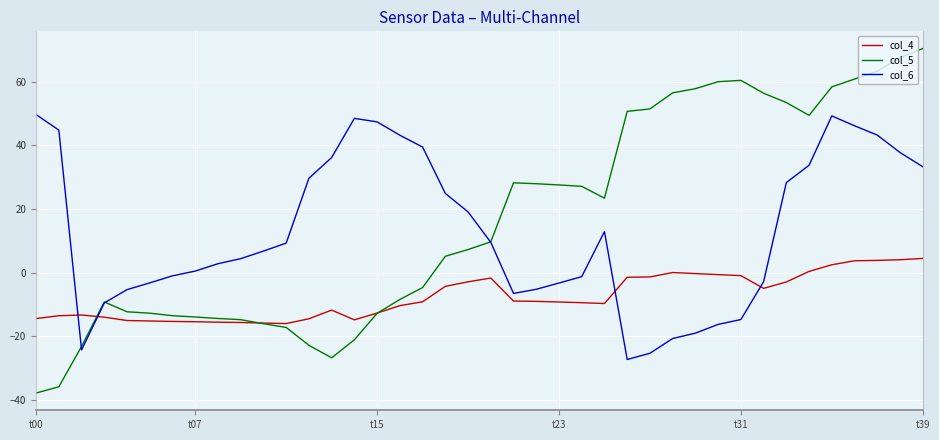

In col_4, how many points are higher than both neighbors (excluding endpoints)?

4